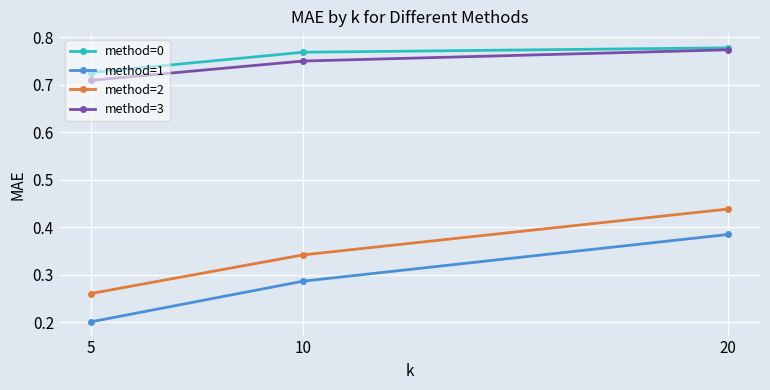

What is the difference between the highest and lowest values at 5?

0.5